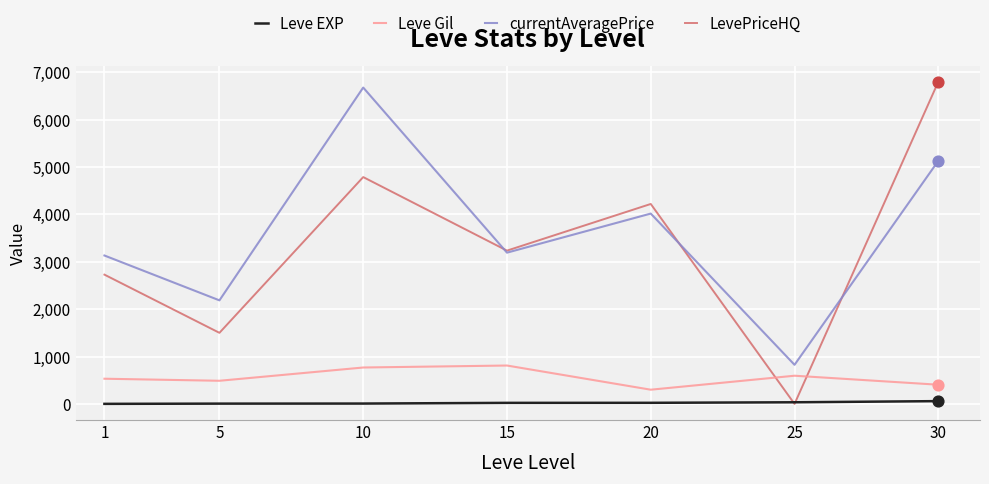

Which series has the widest spread of values?

LevePriceHQ